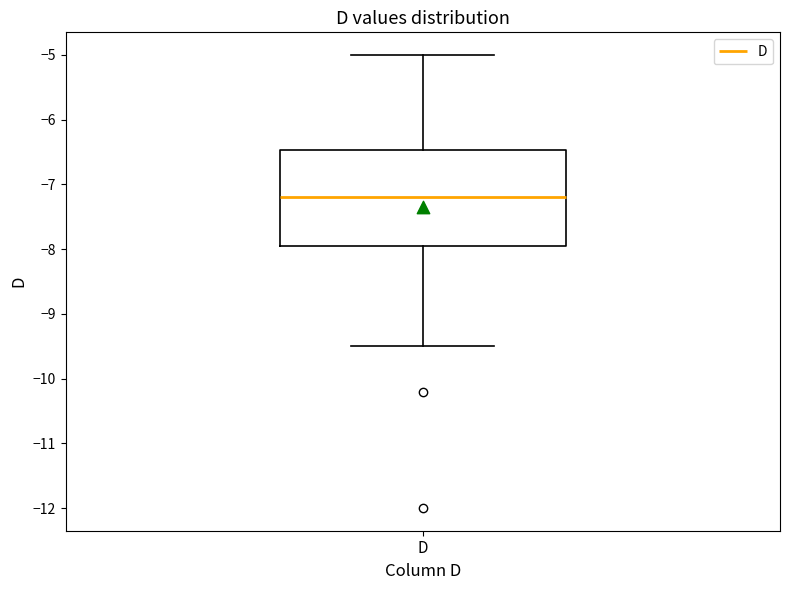

Transcribe this box plot: give where the median line is, the range the box spans, and where the two whiskers end, as read against the y-axis. The values are not printed on the chart, so give them approximately, as read against the axis.

median -7.2, box -7.9 to -6.5, whiskers -9.5 to -5.0